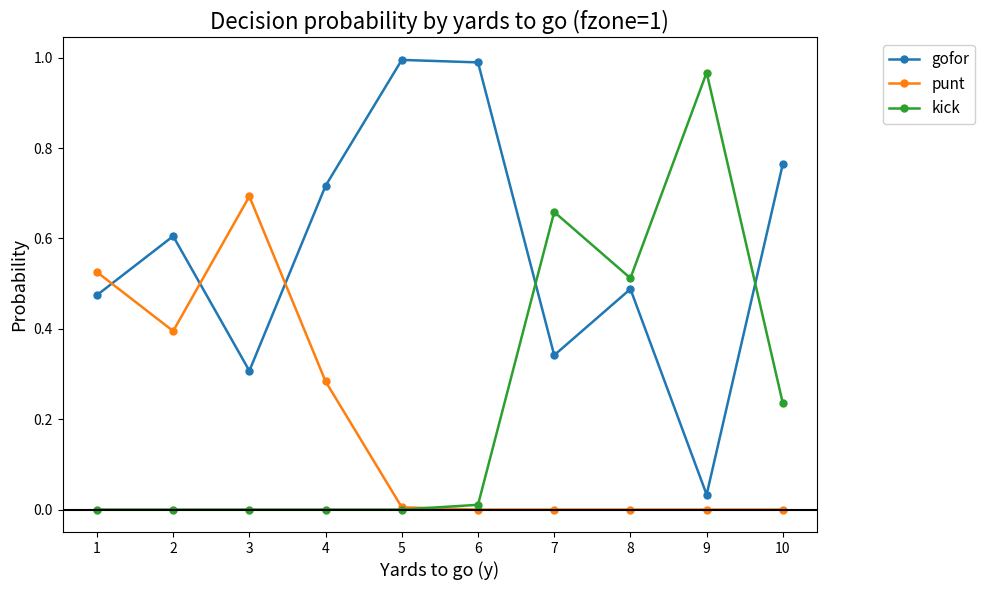

The gofor series shows 0.5 at 3. True or false?

False